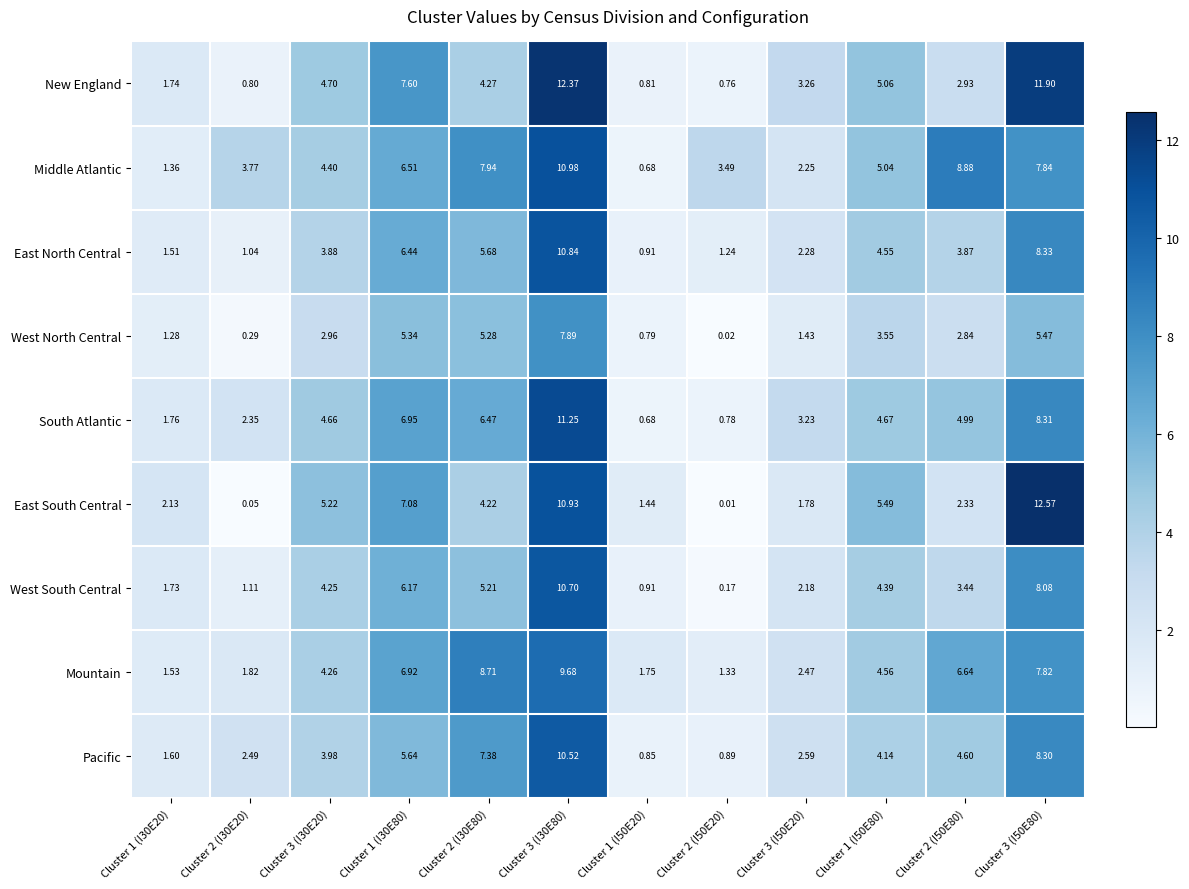

Count the number of data series in this chart.

9